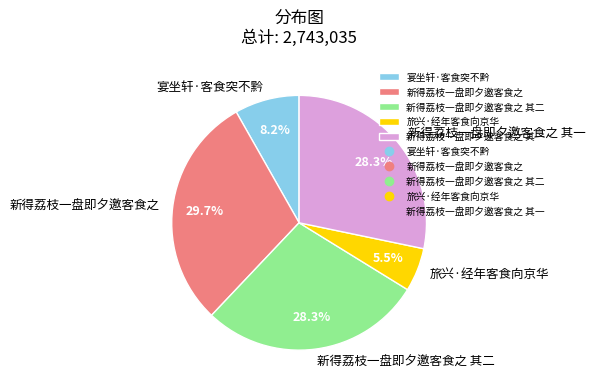

What is the ratio of the value at 旅兴·经年客食向京华 to the value at 宴坐轩·客食突不黔?

0.7